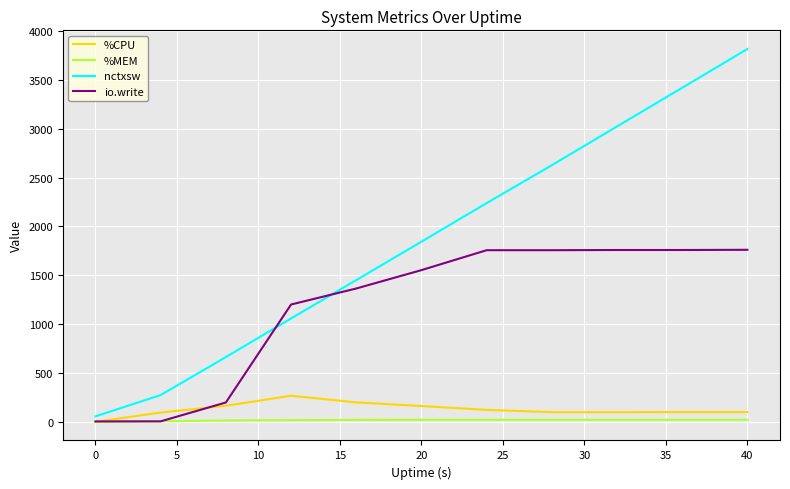

Which series has the largest total across all categories?

nctxsw